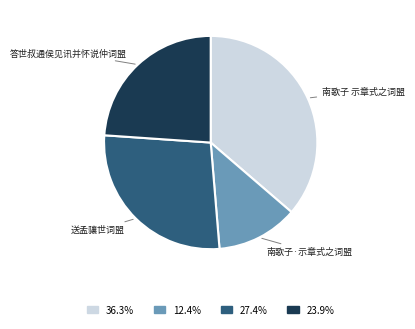

Is there a majority slice in this chart?

No